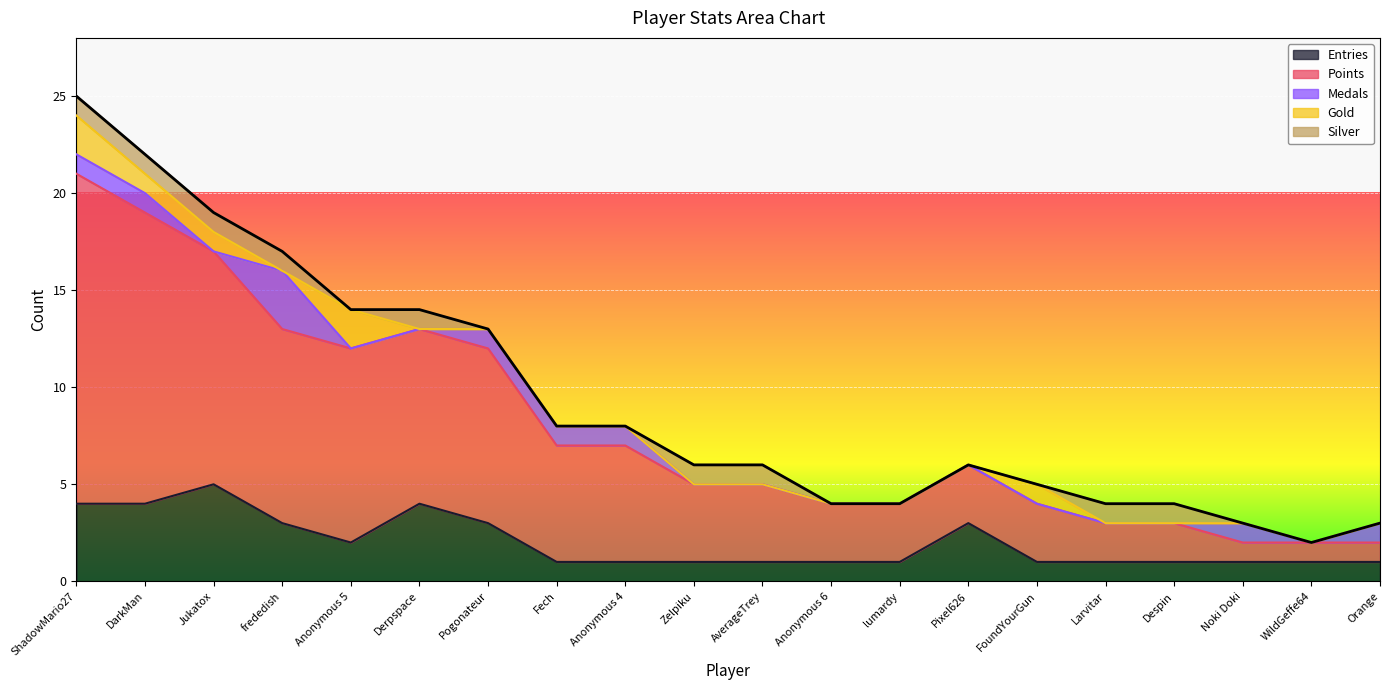

At how many categories does at least one series exceed 14?

2